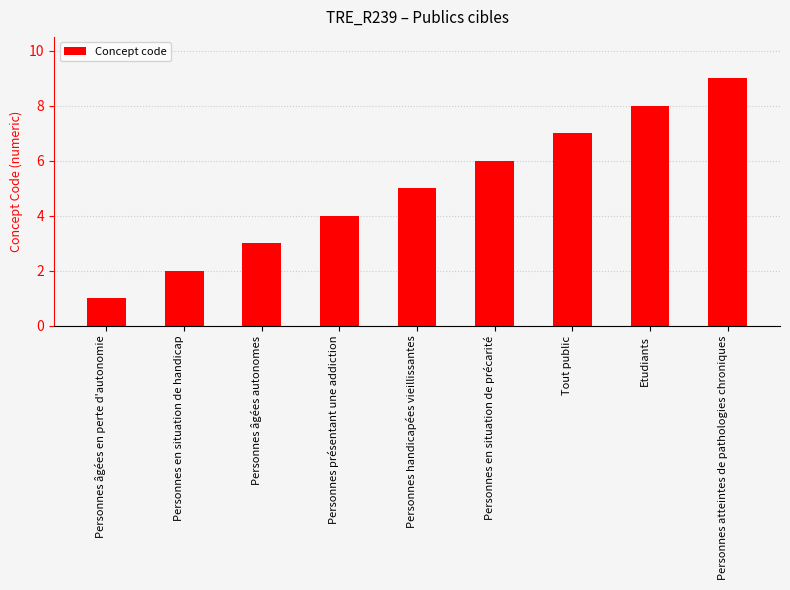

What position from the left is Personnes présentant une addiction?

4